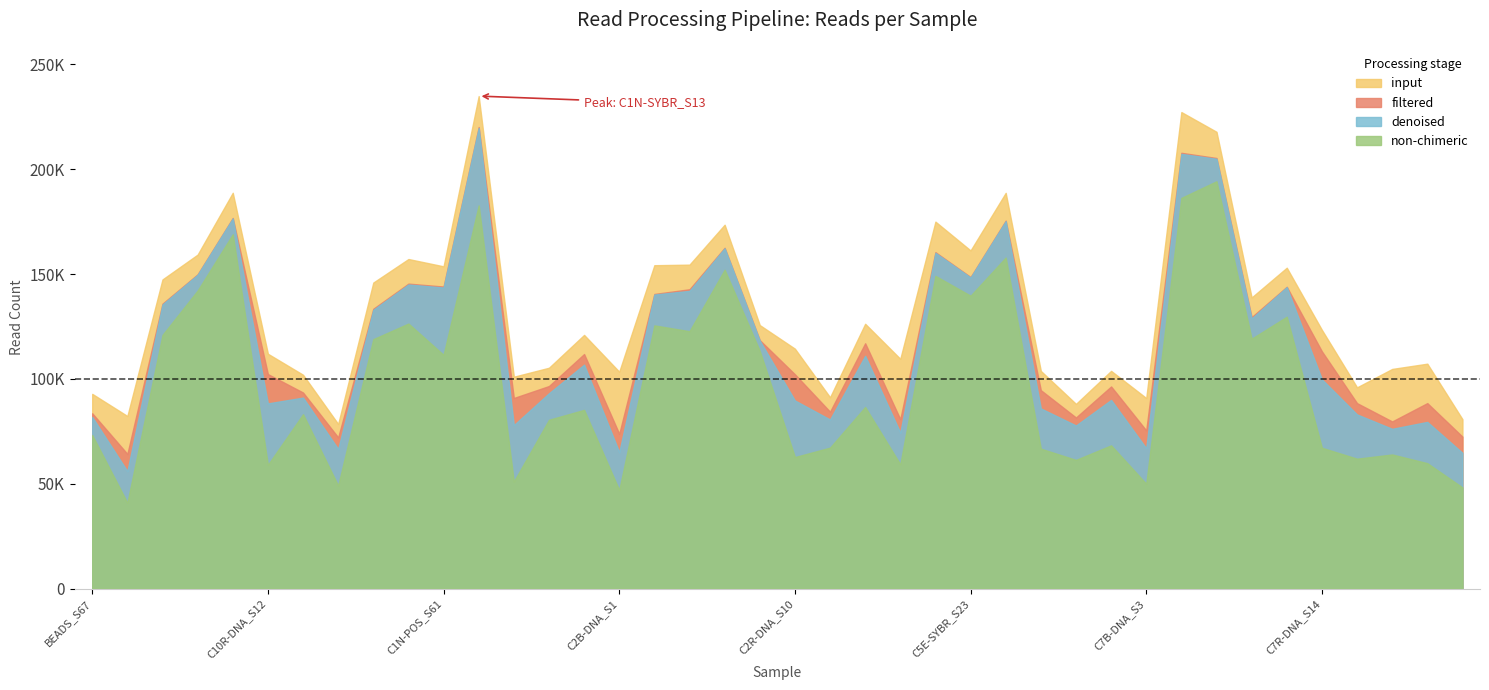

Rank the series by their maximum value, from highest to lowest.

input, filtered, denoised, non-chimeric